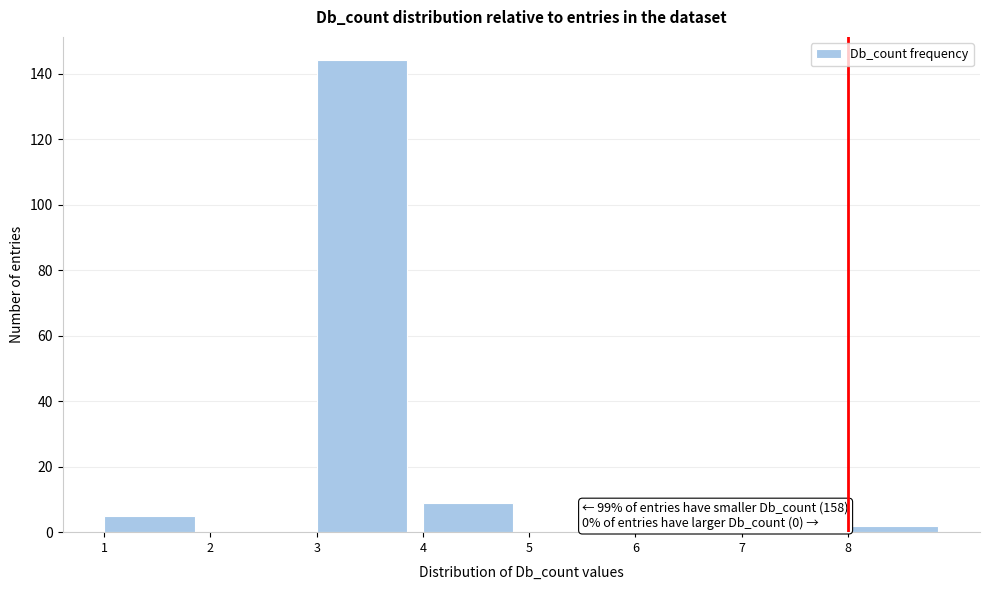

Over which range of the x-axis is the bar tallest?

3 to 4